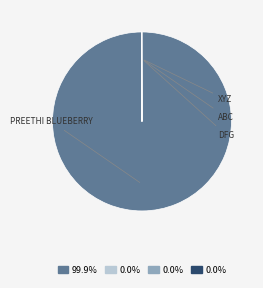

Is there a majority slice in this chart?

Yes